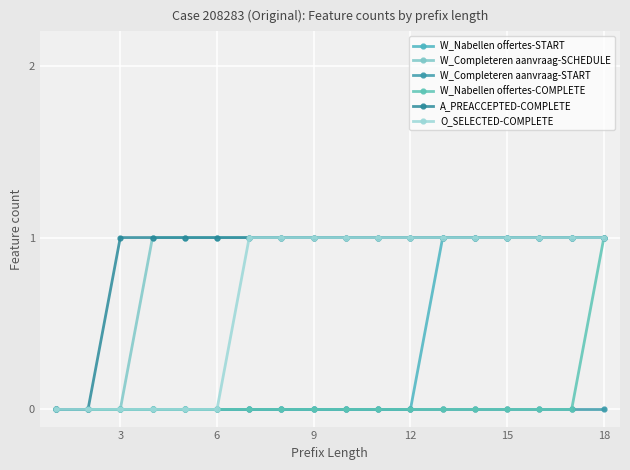

What are all the series names shown in the legend?

W_Nabellen offertes-START, W_Completeren aanvraag-SCHEDULE, W_Completeren aanvraag-START, W_Nabellen offertes-COMPLETE, A_PREACCEPTED-COMPLETE, O_SELECTED-COMPLETE